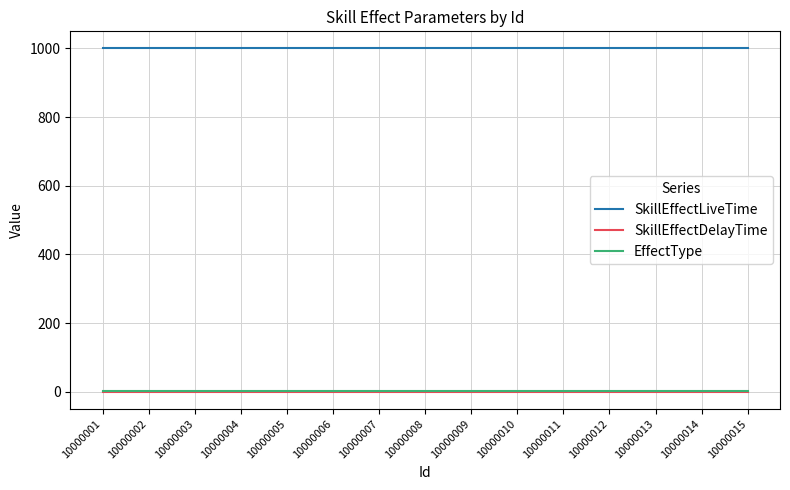

What is the greatest value displayed?

1000